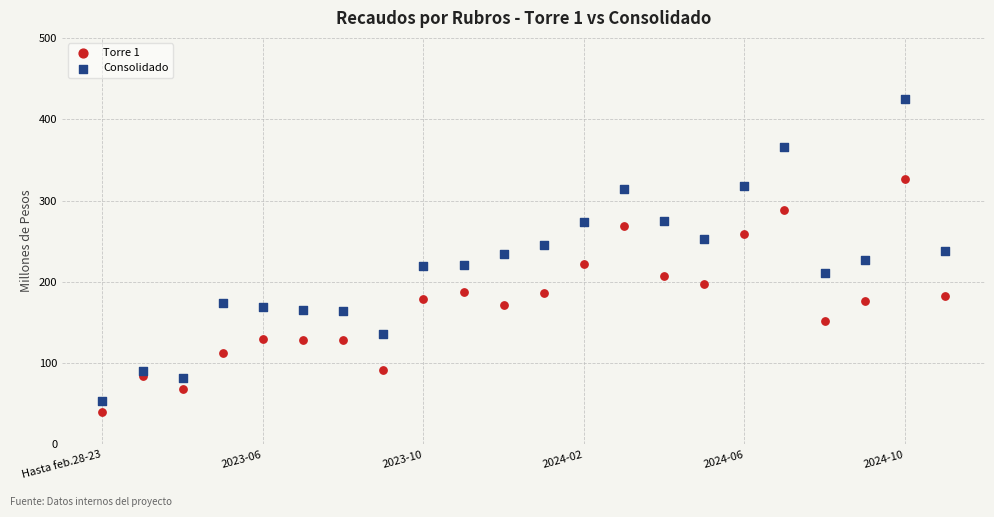

Which series has the largest Y range (max minus min)?

Consolidado